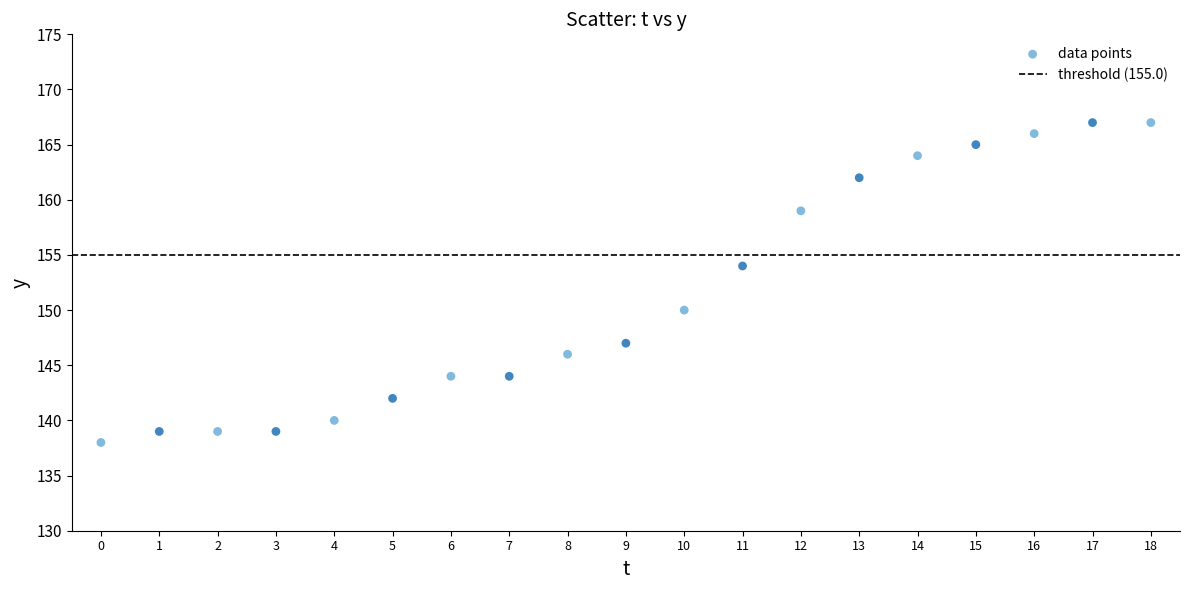

What is the range of Y values (max minus min)?

29